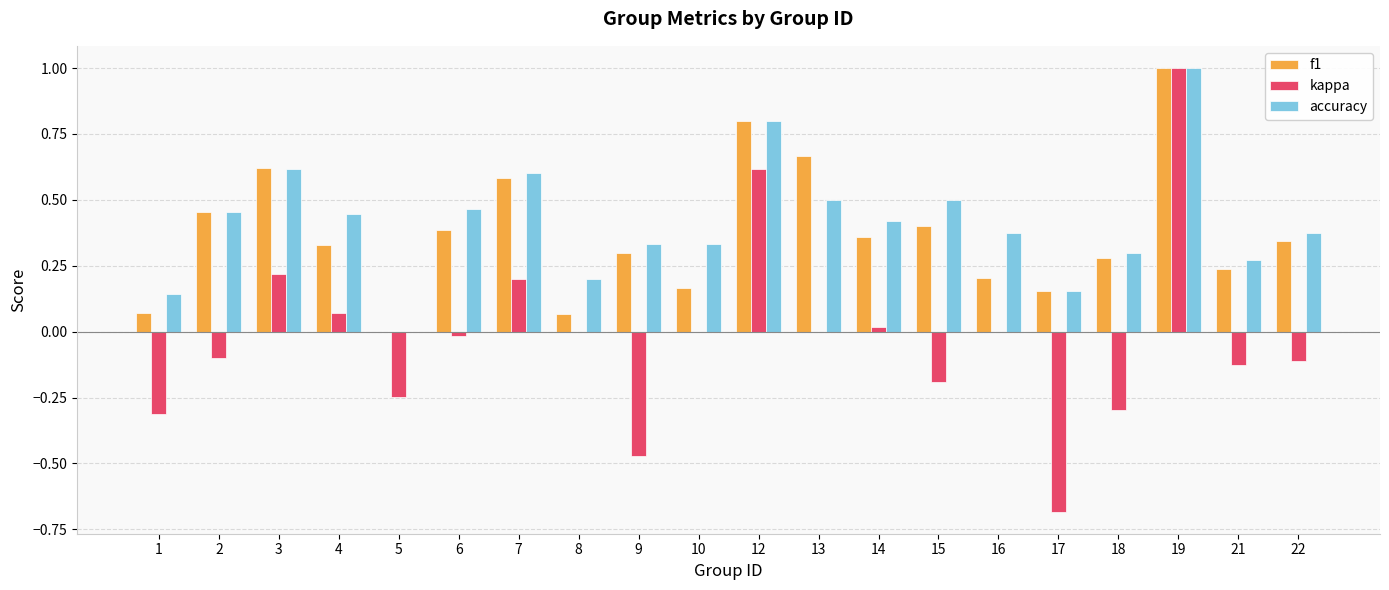

At which category is the sum across all series the highest?

19